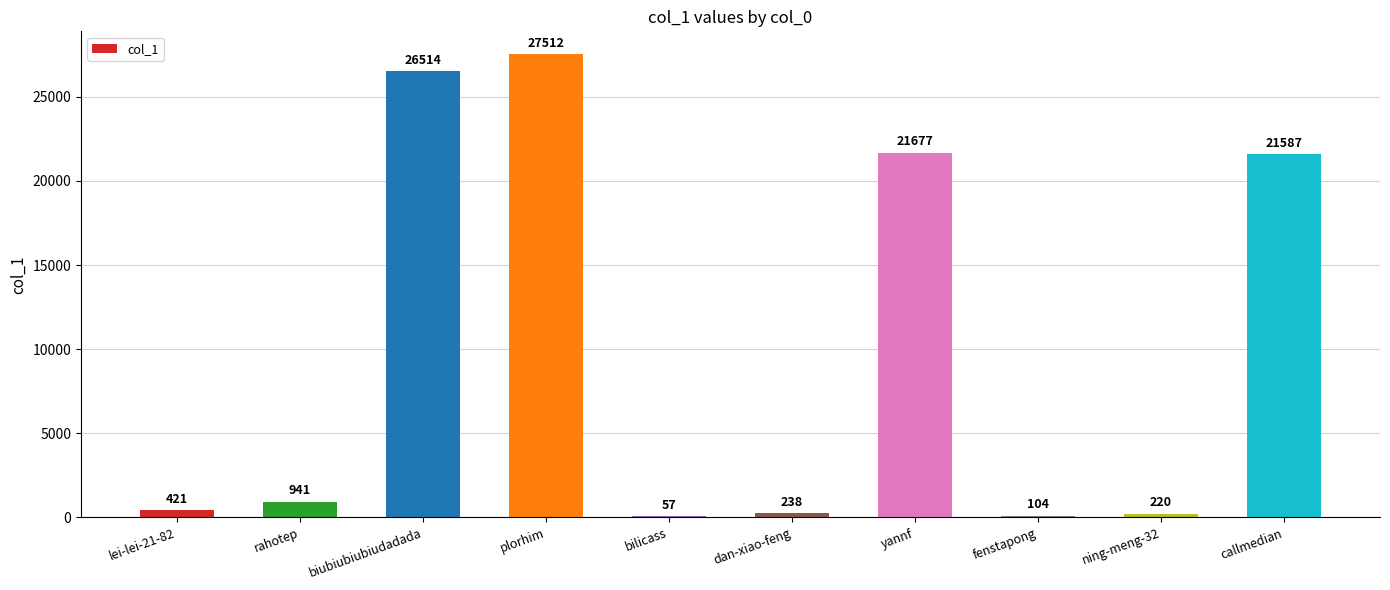

Read the value at lei-lei-21-82.

421